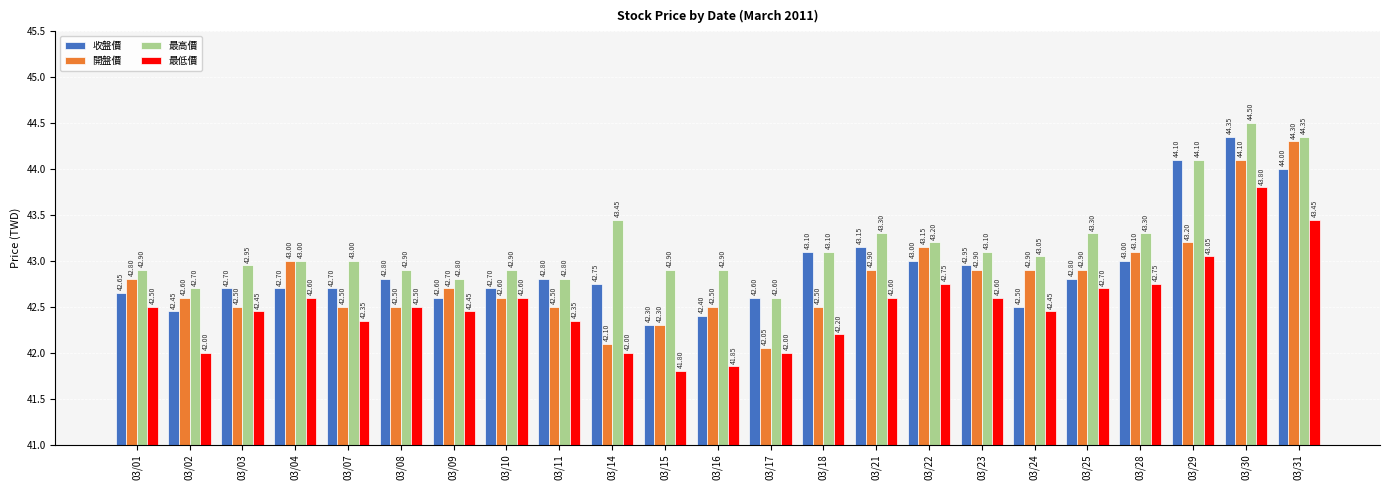

At 03/01, list the series in order from largest to smallest.

最高價, 開盤價, 收盤價, 最低價